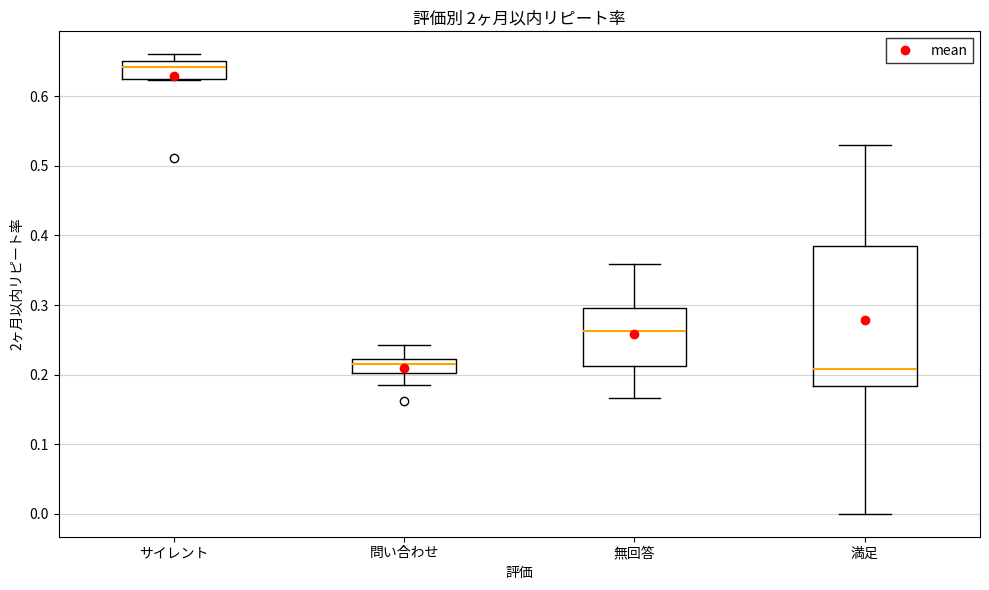

Where does the median line of the box for 満足 sit on the y-axis? The values are not printed on the chart, so give them approximately, as read against the axis.

0.21